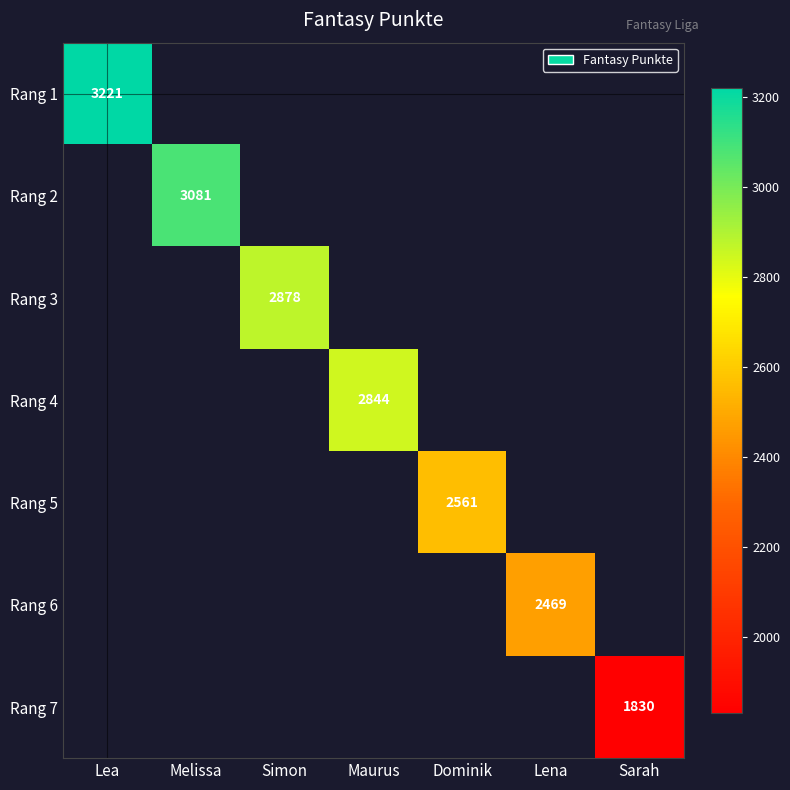

True or false: Rang 3 has a value of 2878 at Simon.

True